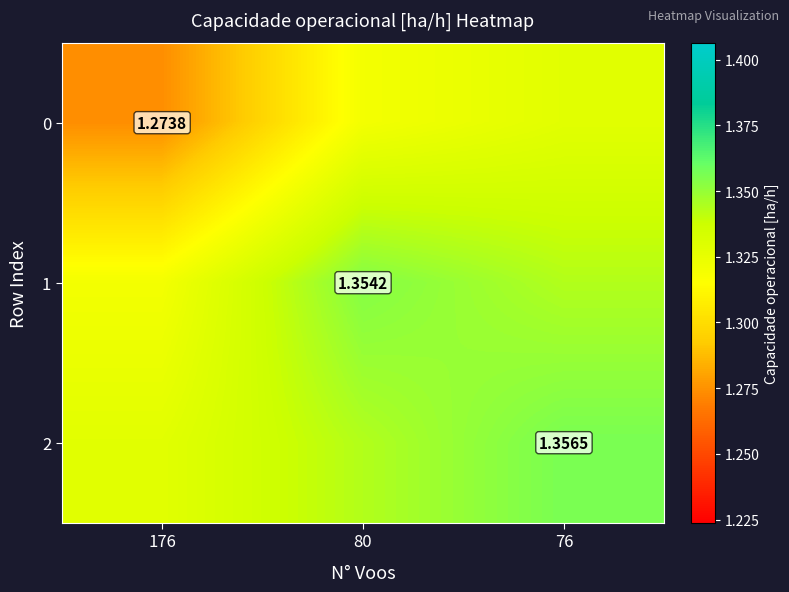

At which label does 2 reach its minimum?

176